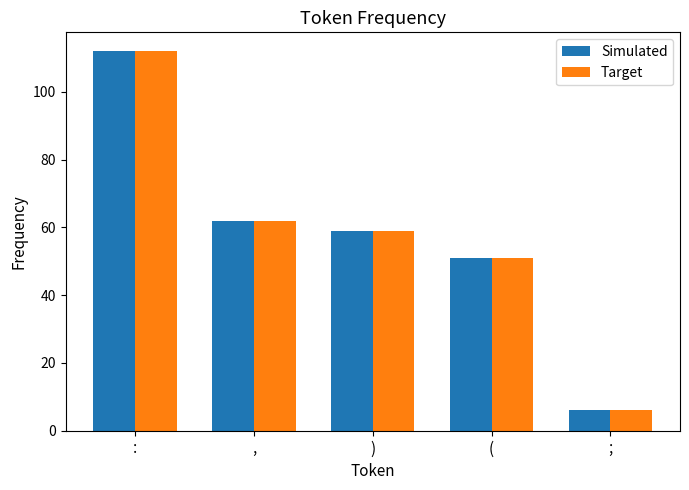

Is it true that Simulated equals 6 at ;?

True